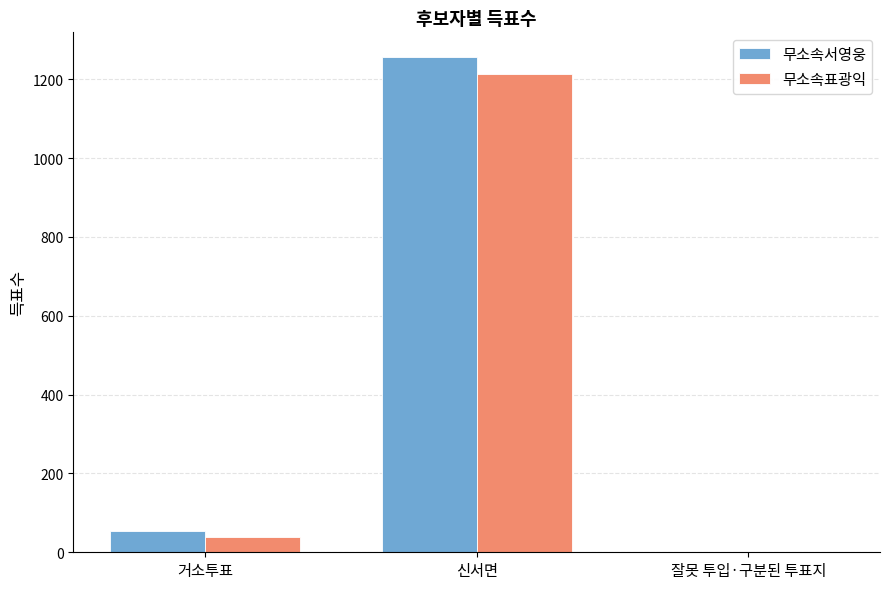

The value of 무소속표광익 at 잘못 투입·구분된 투표지 is 1. True or false?

True